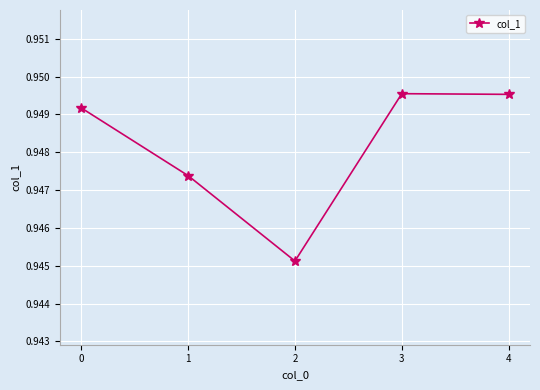

At which category does the data reach its first local peak?

3